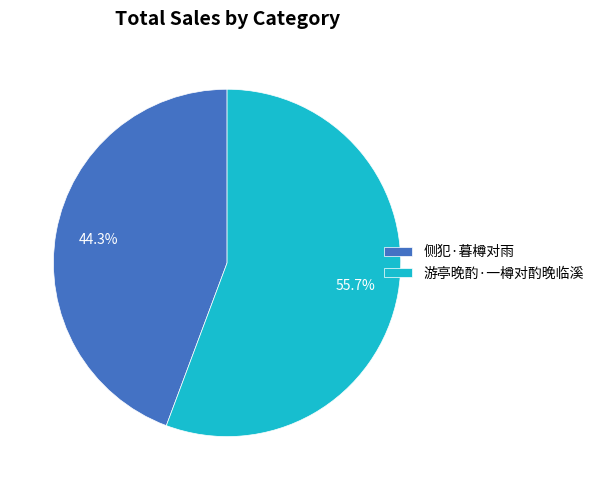

Combined, do 侧犯·暮樽对雨 and 游亭晚酌·一樽对酌晚临溪 account for over 50%?

Yes